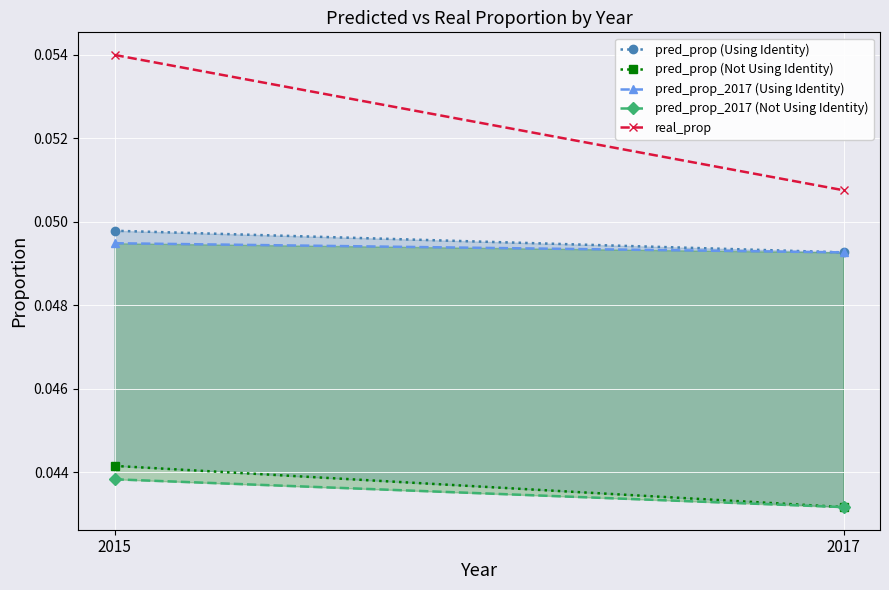

What is the sum of the pred_prop_2017 (Not Using Identity) values at 2017 and 2015?

0.1